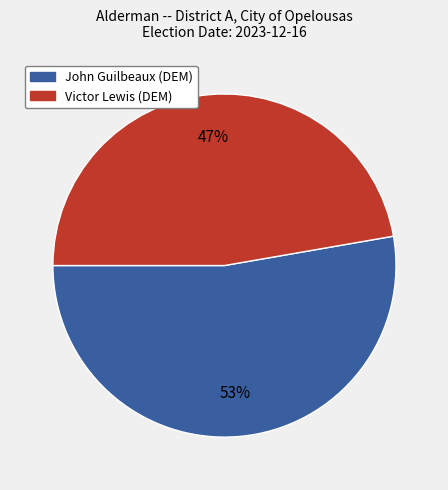

Which slice is the smallest?

Victor Lewis (DEM)